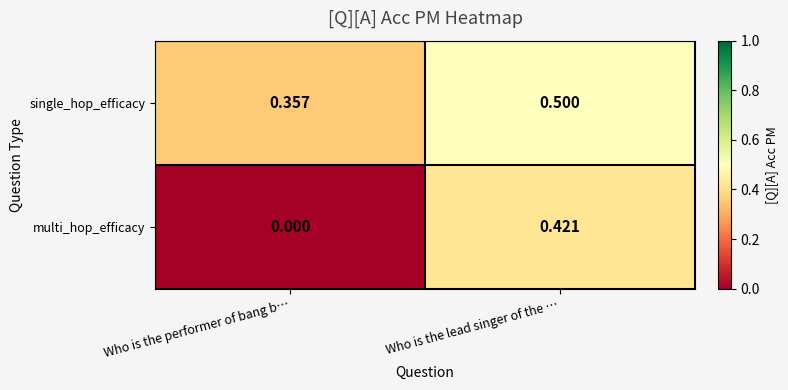

Which series has the largest total across all categories?

single_hop_efficacy